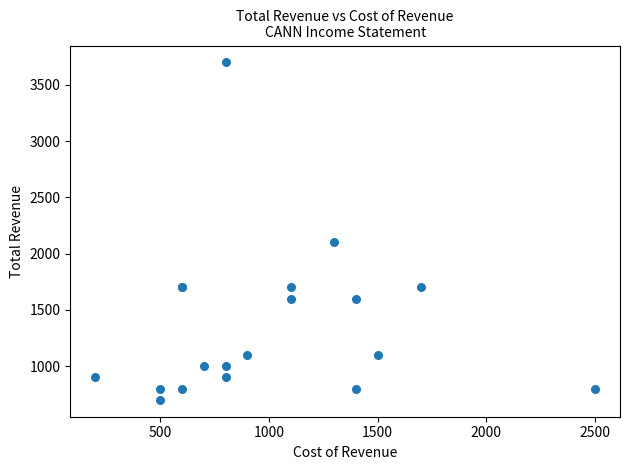

What Y value in the scatter plot is closest to 2200?

2100